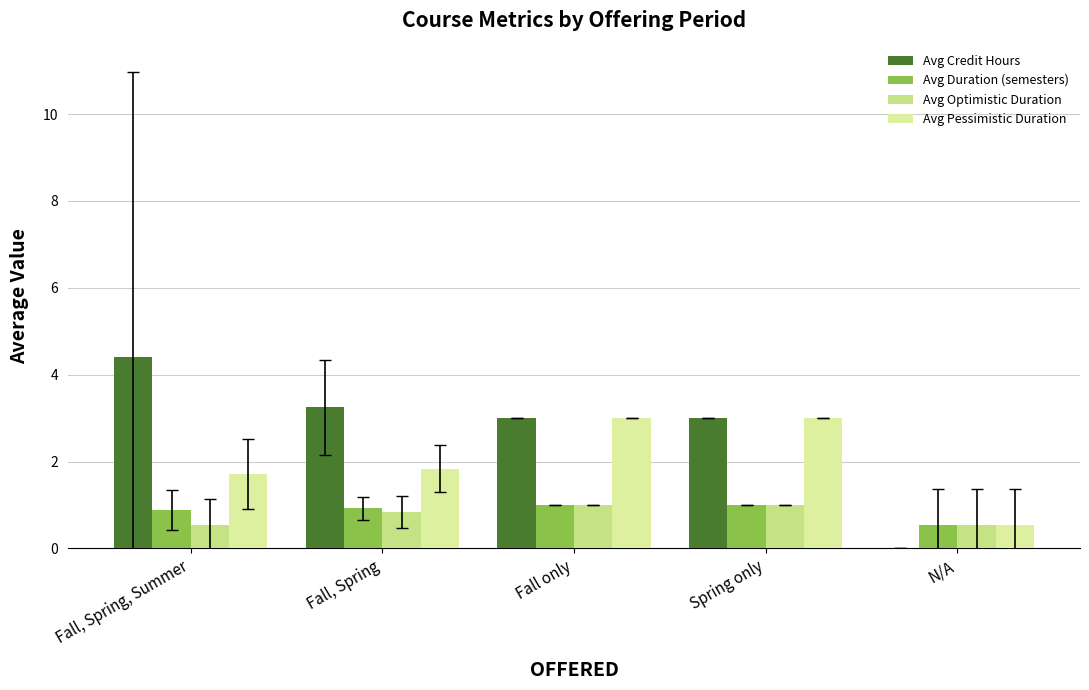

Are the bars grouped side by side (vs. stacked)?

Yes